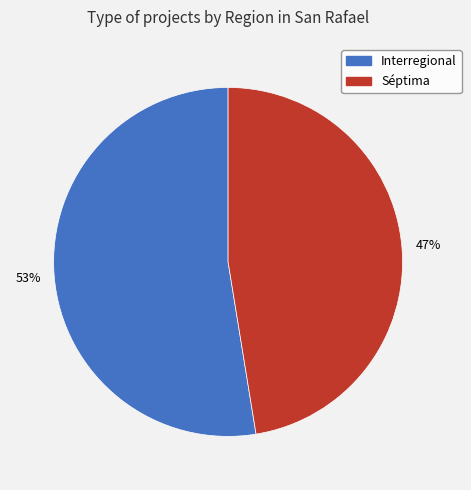

What percentage is the Séptima slice, to the nearest percent?

47%